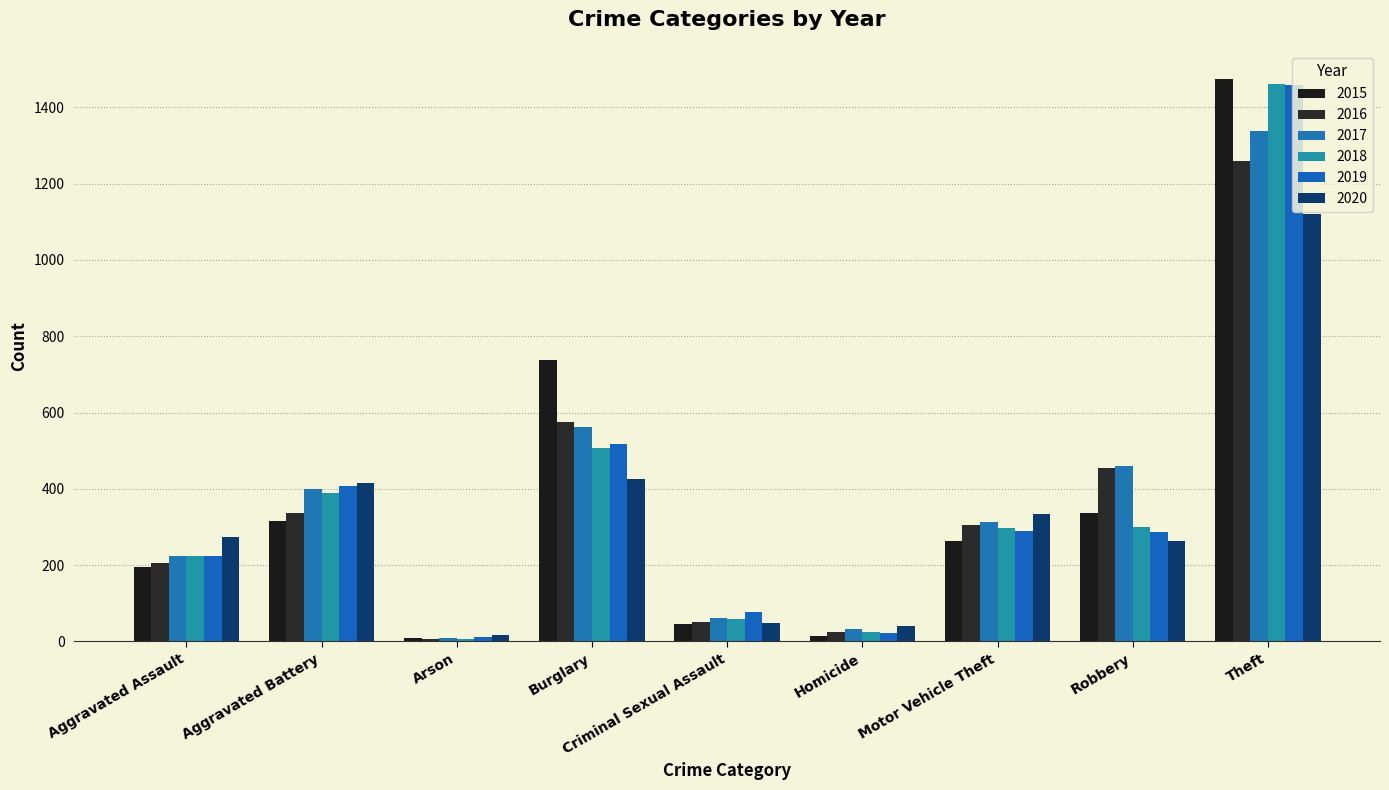

What is the total value across all series at Homicide?

162